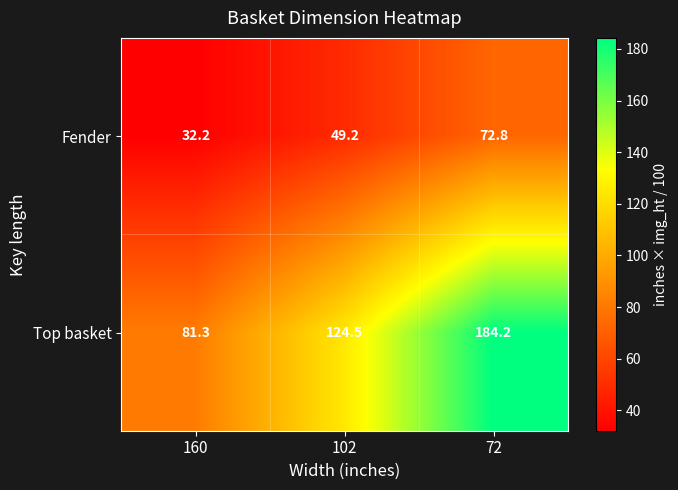

At 72, list the series in order from smallest to largest.

Fender, Top basket